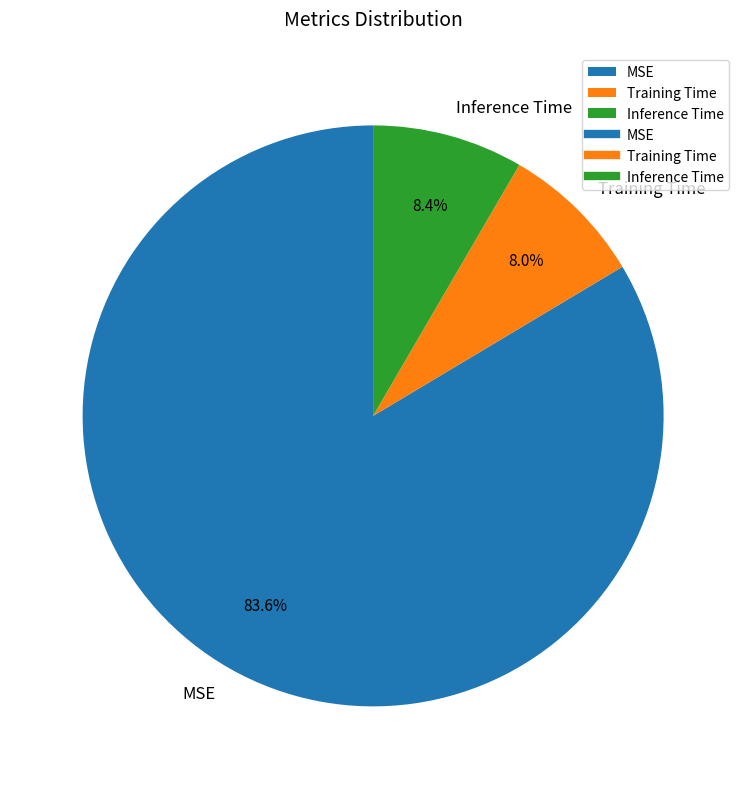

Which slice represents more than half of the pie?

MSE